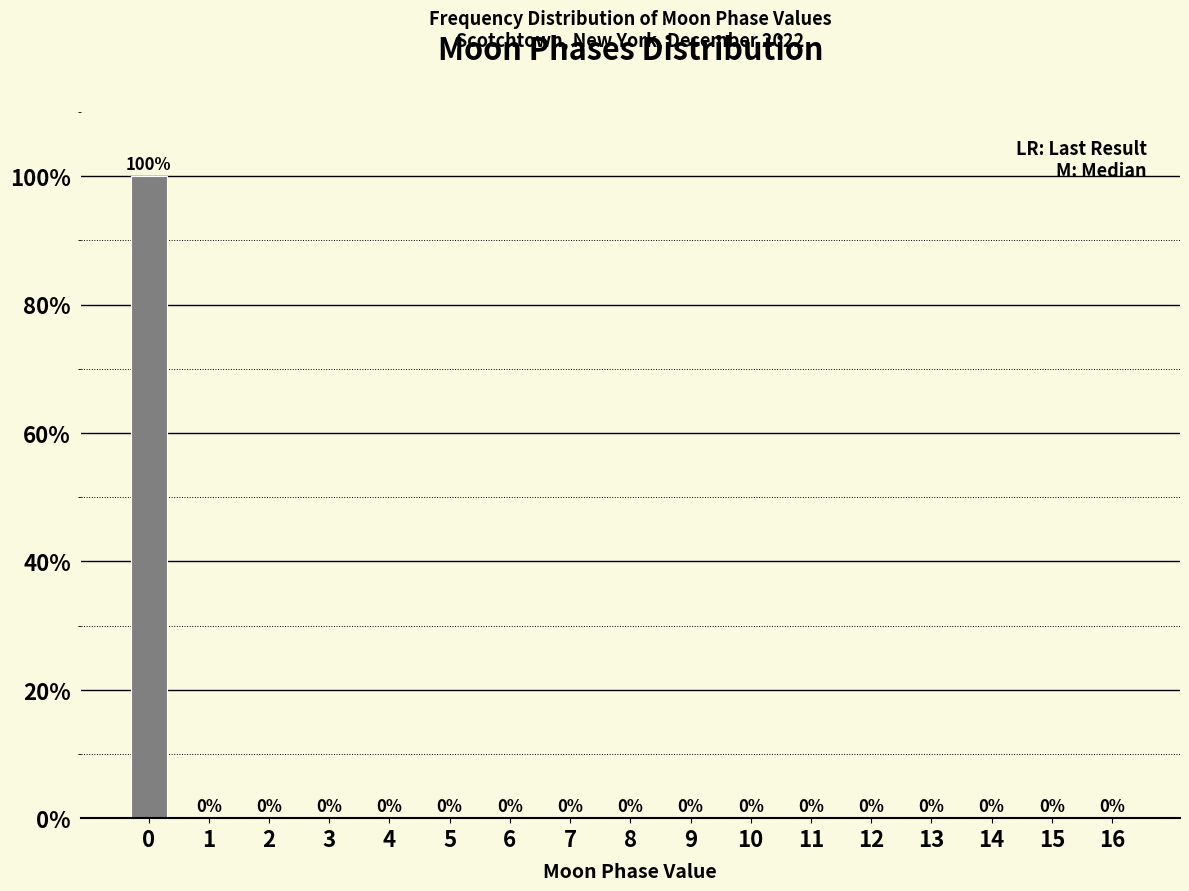

Reading left to right, transcribe all the data shown in this chart.

0=100	1=0	2=0	3=0	4=0	5=0	6=0	7=0	8=0	9=0	10=0	11=0	12=0	13=0	14=0	15=0	16=0